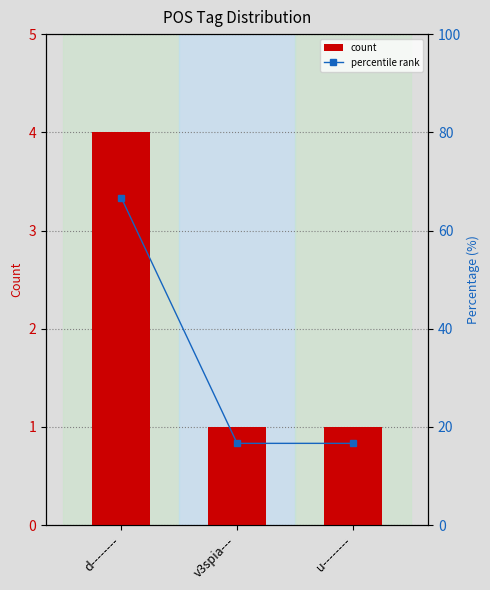

What are all the series names shown in the legend?

count, percentile rank